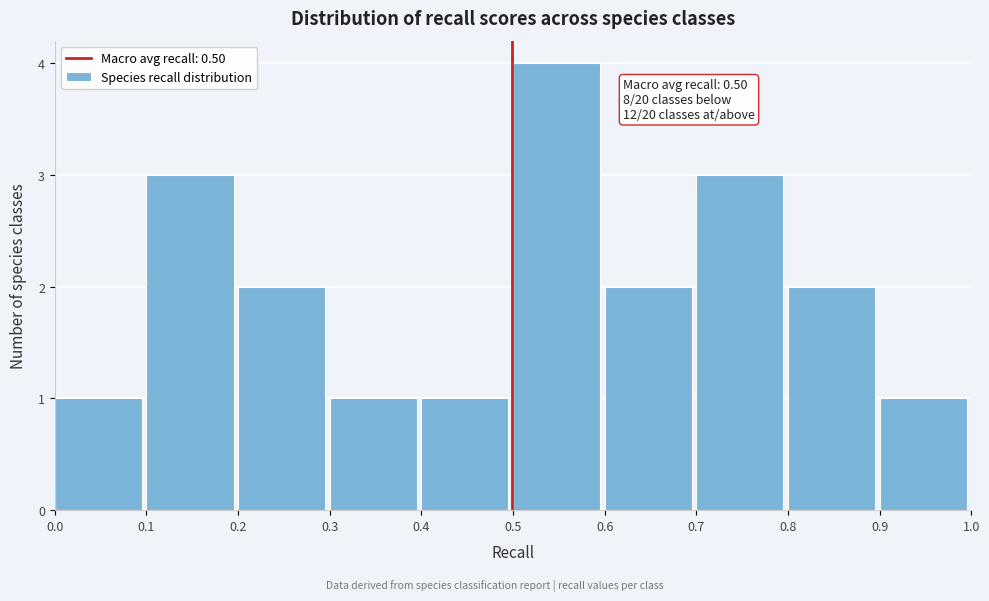

Over which range of the x-axis is the bar tallest?

0.5 to 0.6